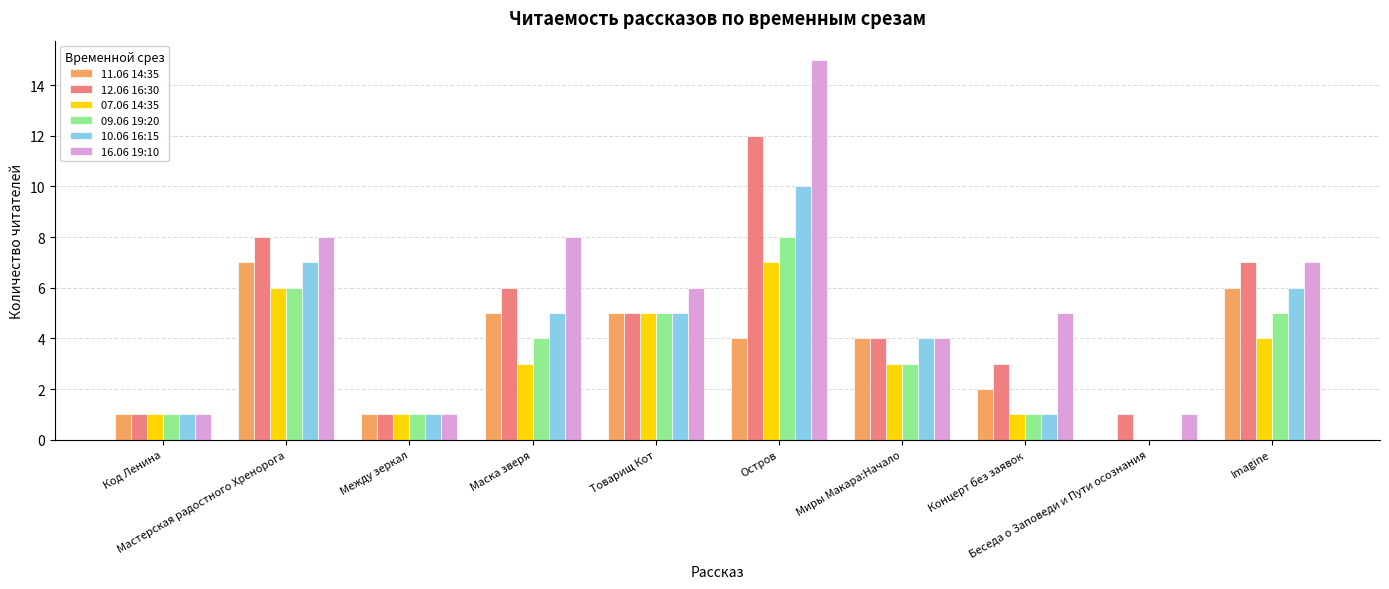

What is the sum of all 09.06 19:20 values?

34